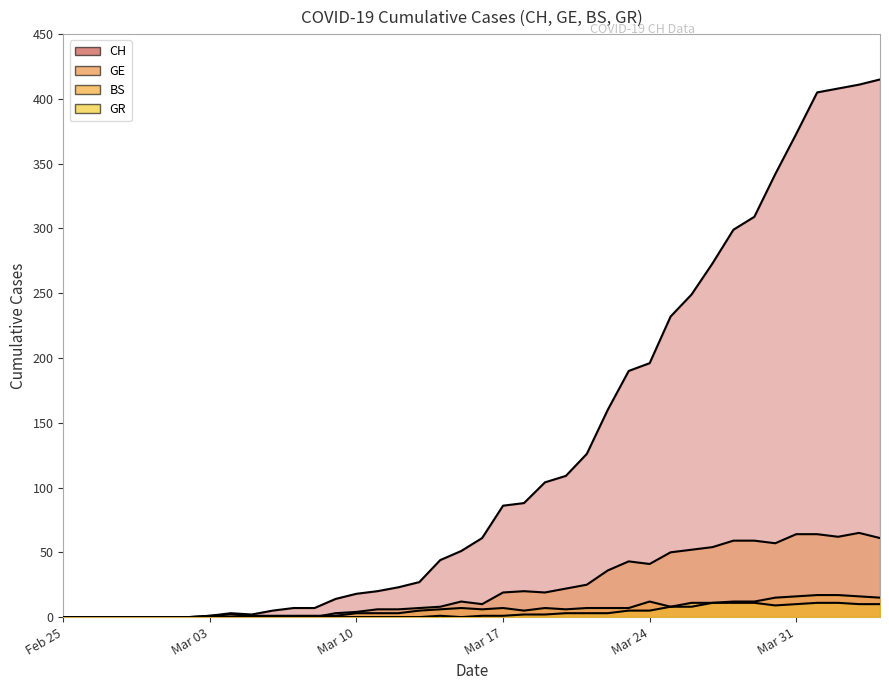

Is the value of GE at 36 greater than the value of CH at 13?

Yes